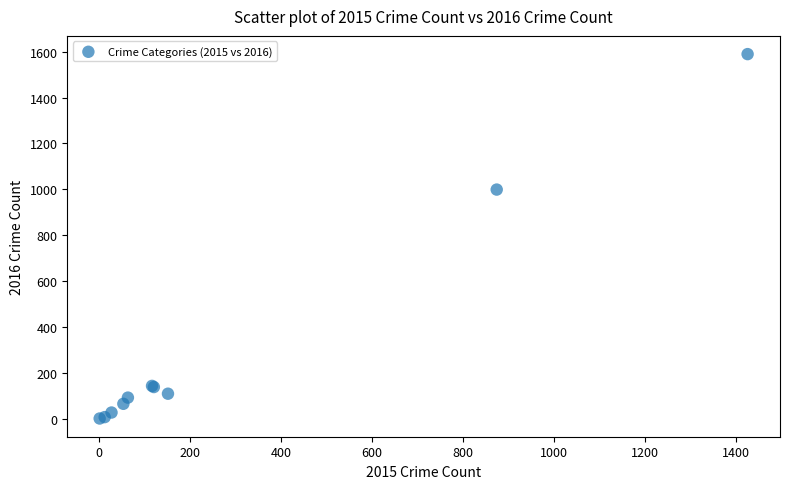

What Y value in the scatter plot is closest to 795?

999